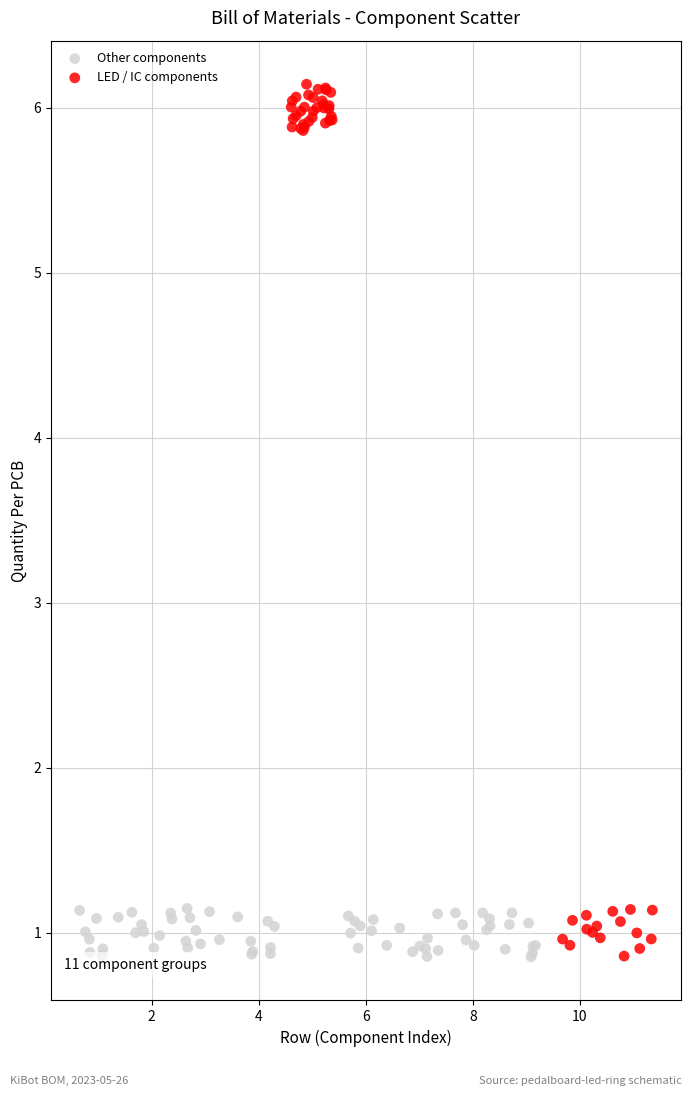

Which series has the widest spread of Y values?

LED / IC components